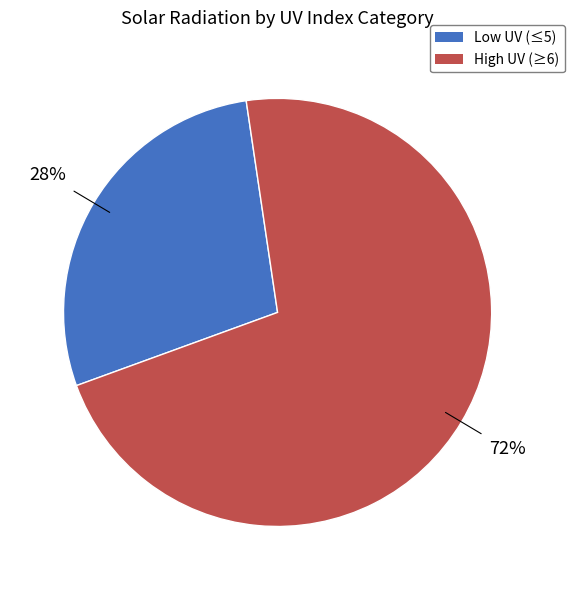

To the nearest percent, what is the difference between the largest and smallest slice percentages?

44%